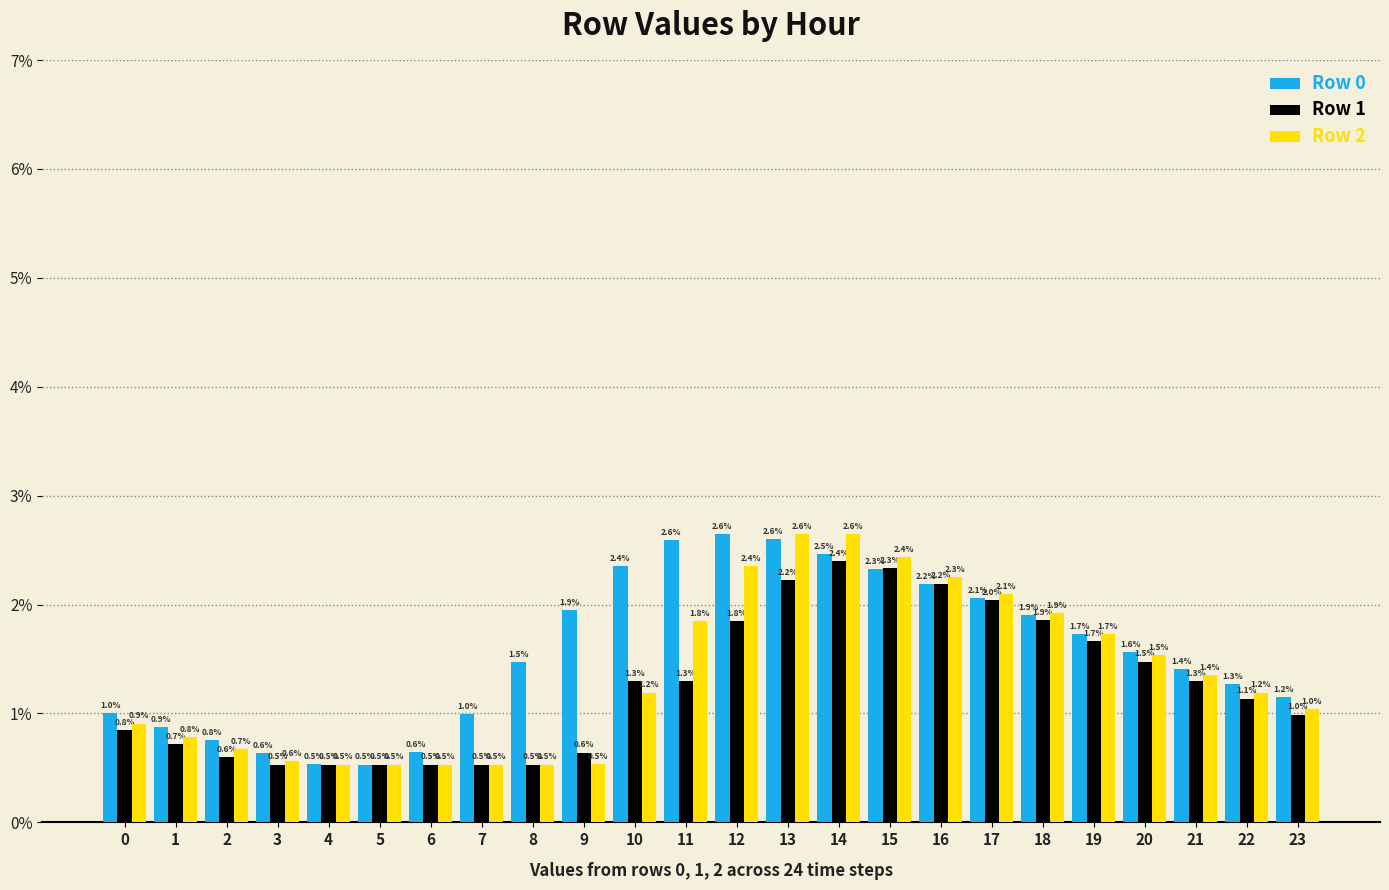

True or false: Row 0 has a value of 0.5 at 7.

False